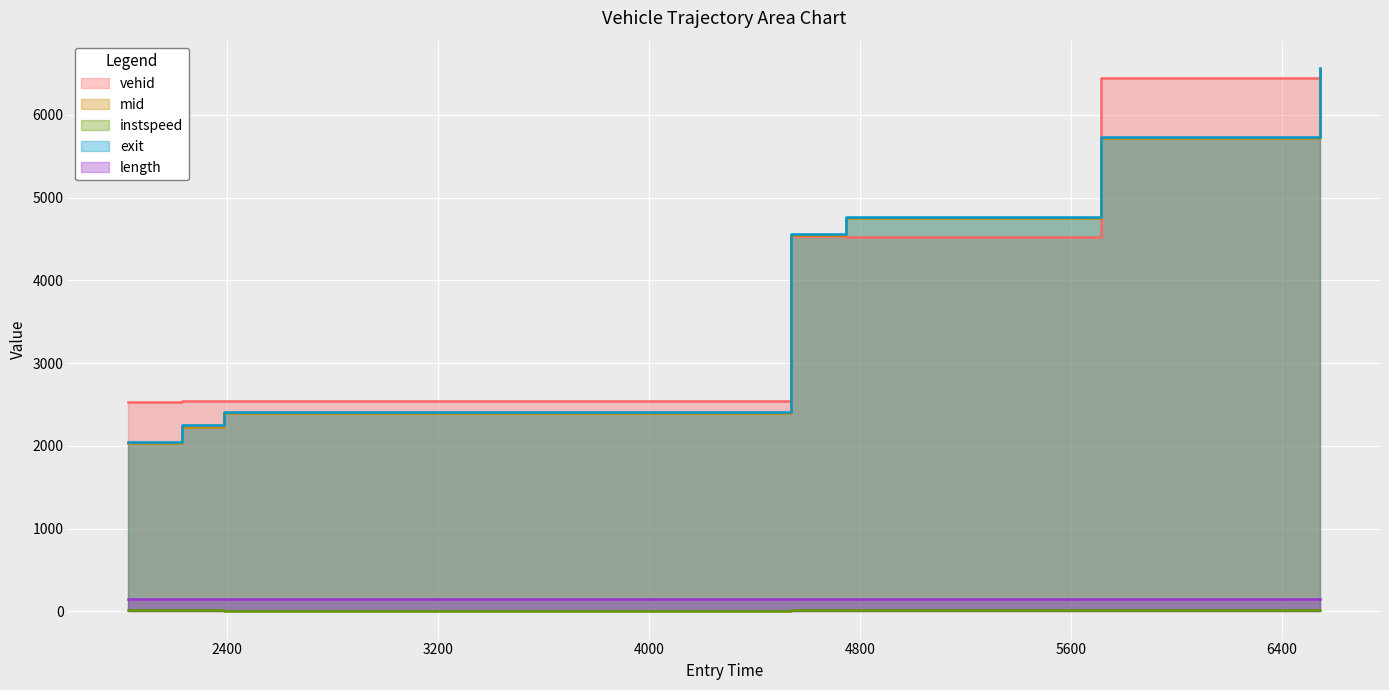

At which label does mid reach its minimum?

2023.3934247956304